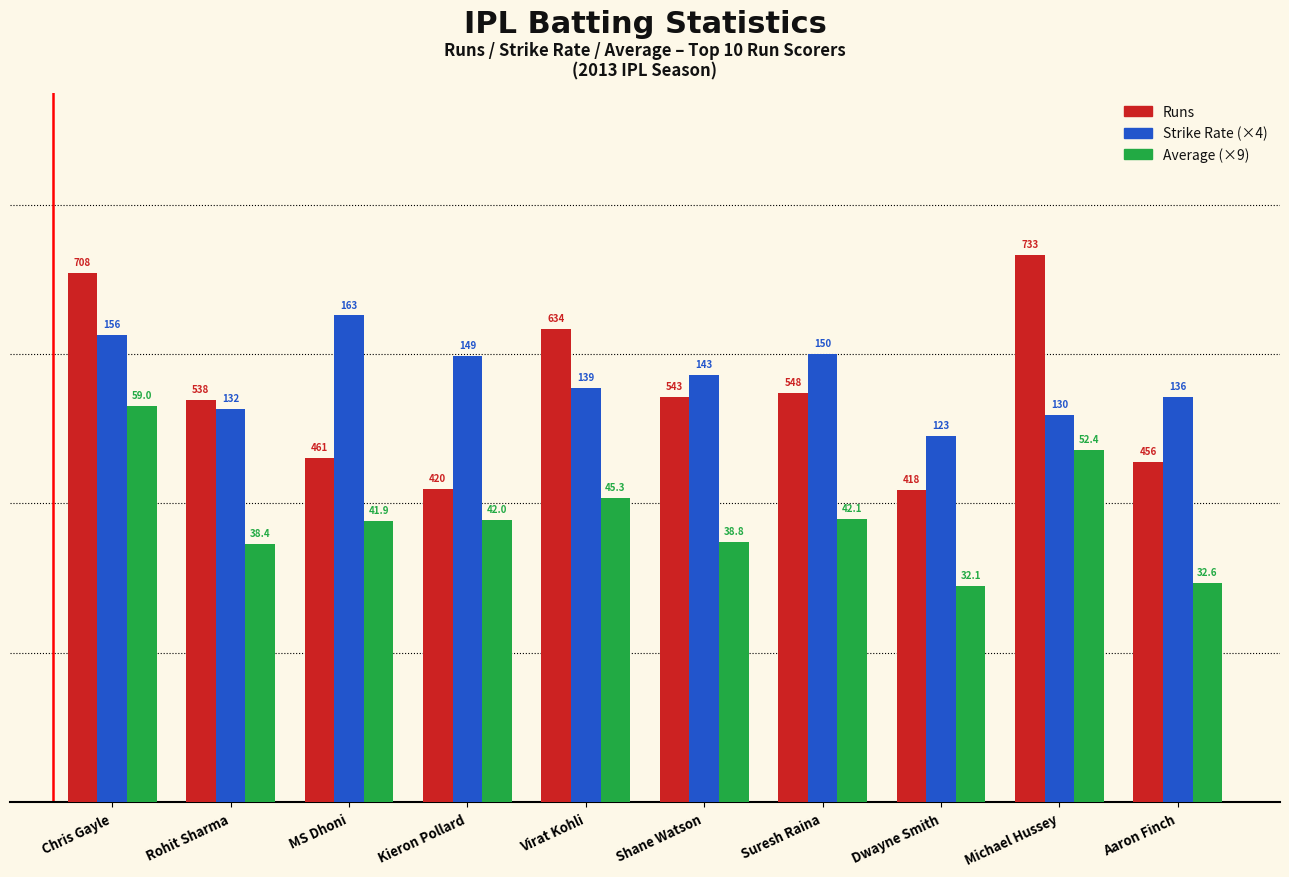

True or false: Strike Rate (×4) has a value of 490.3 at Dwayne Smith.

True